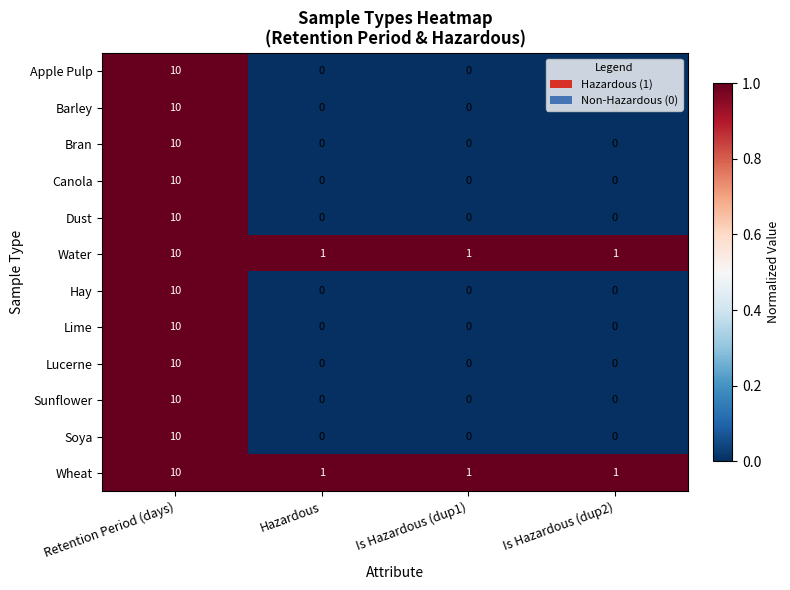

What is the difference between the highest and lowest values at Hazardous?

1